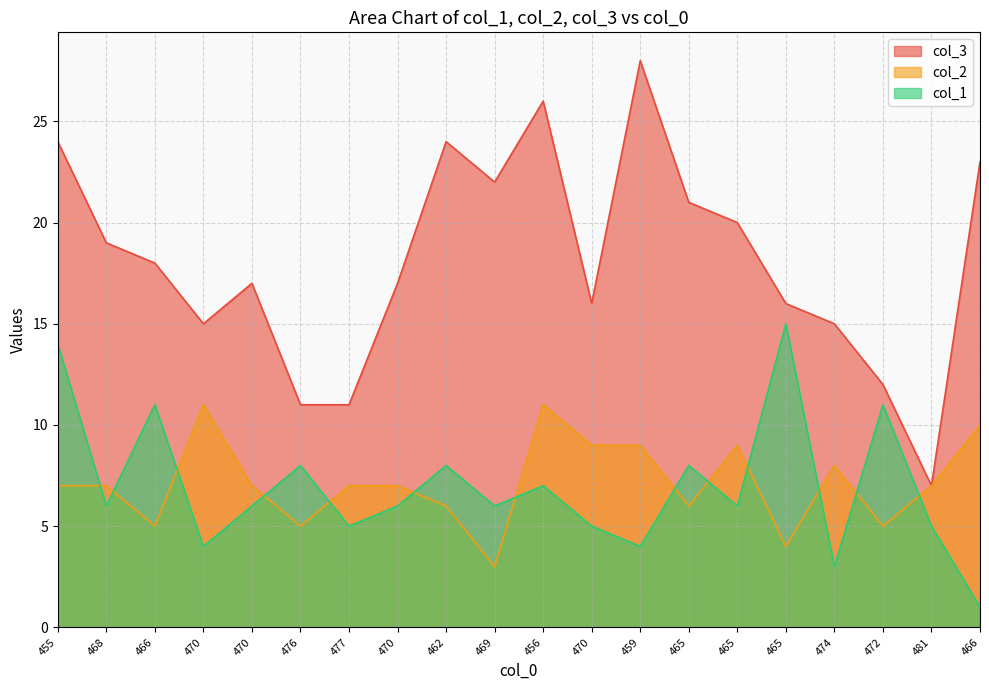

How many col_2 values are between 6 and 9?

12